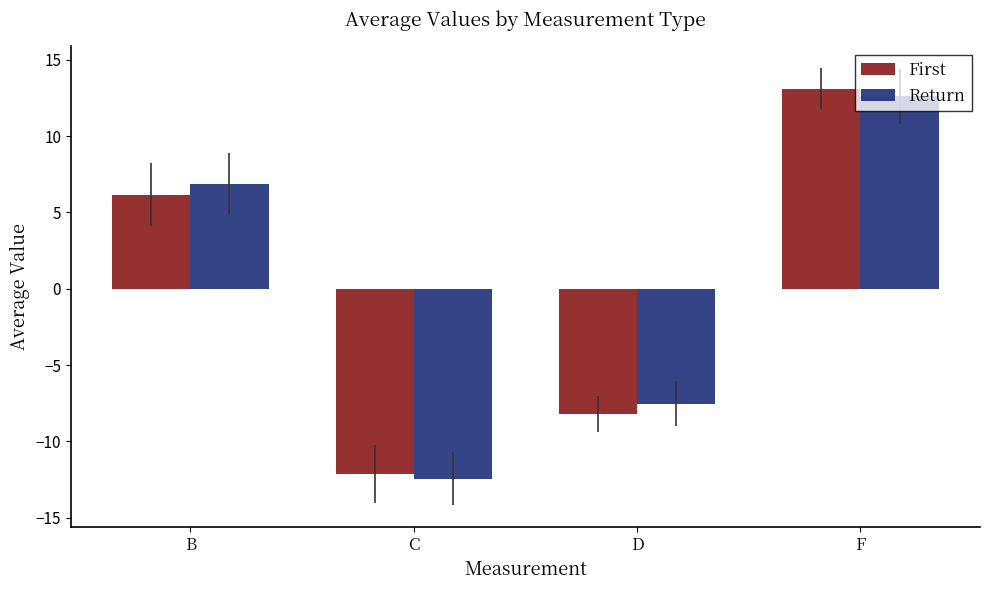

How many values in First are above zero?

2